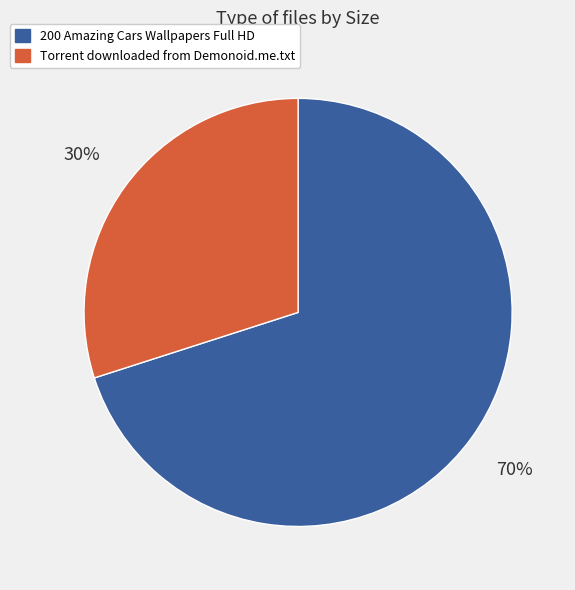

How many segments does this pie chart have?

2